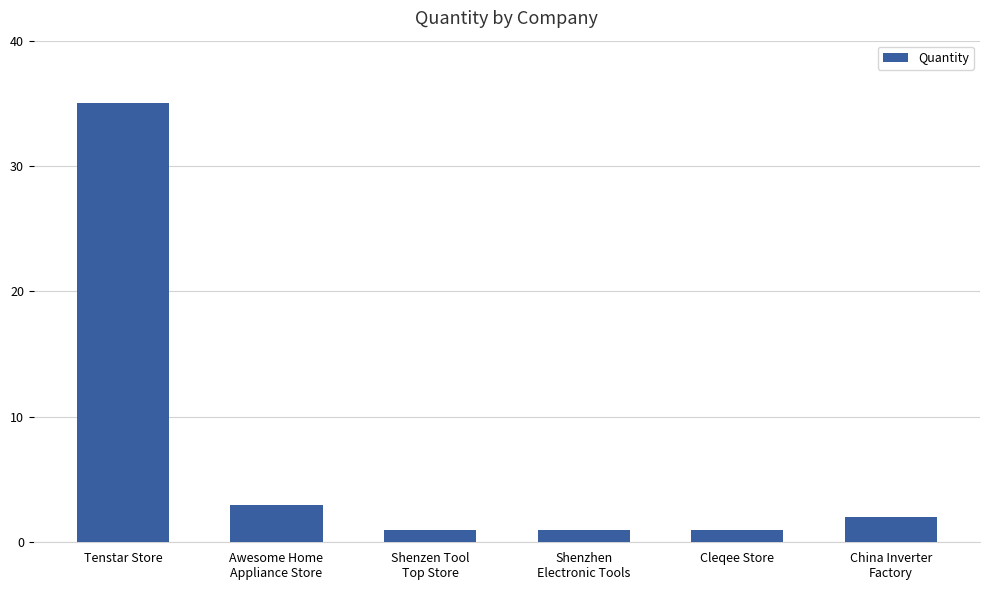

How many data points does each series have?

6